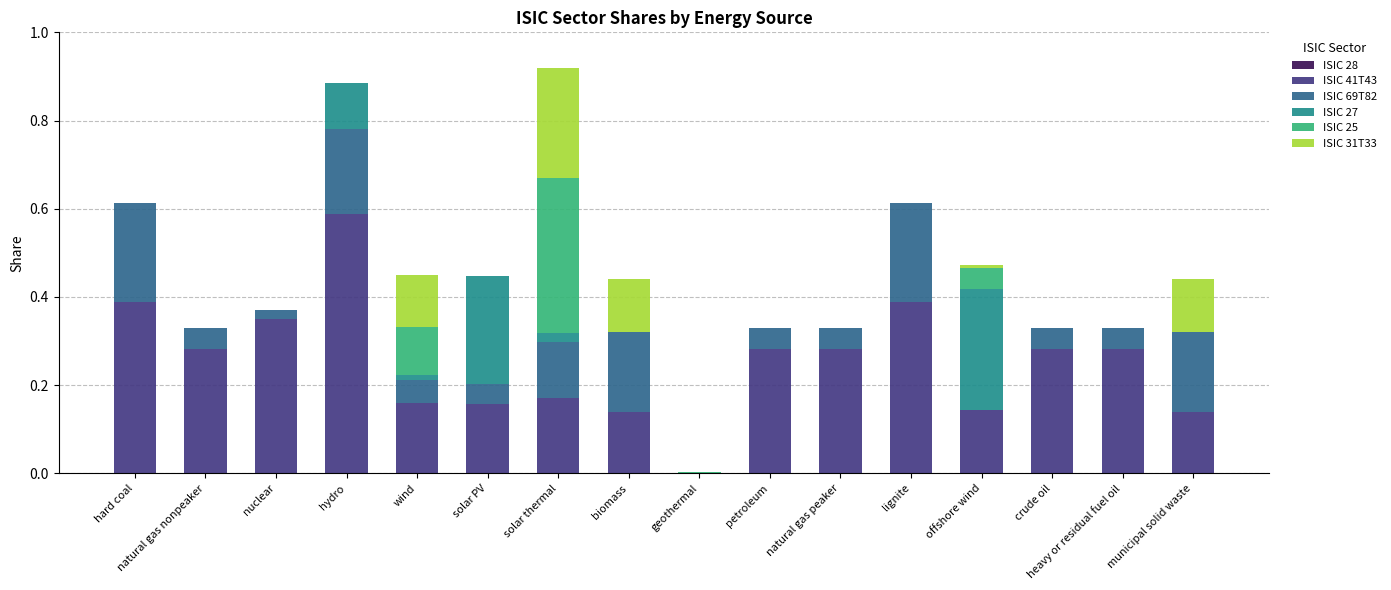

What is the sum of all ISIC 41T43 values?

4.0